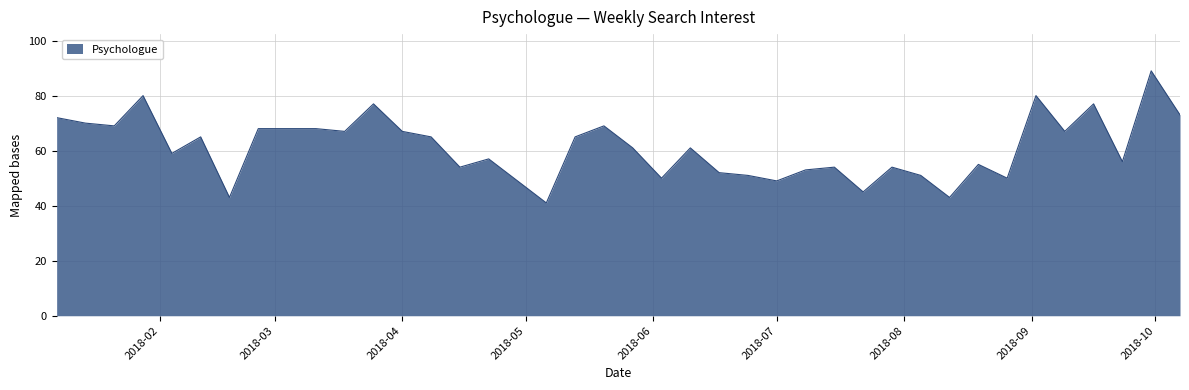

What is the maximum value shown in the chart?

89